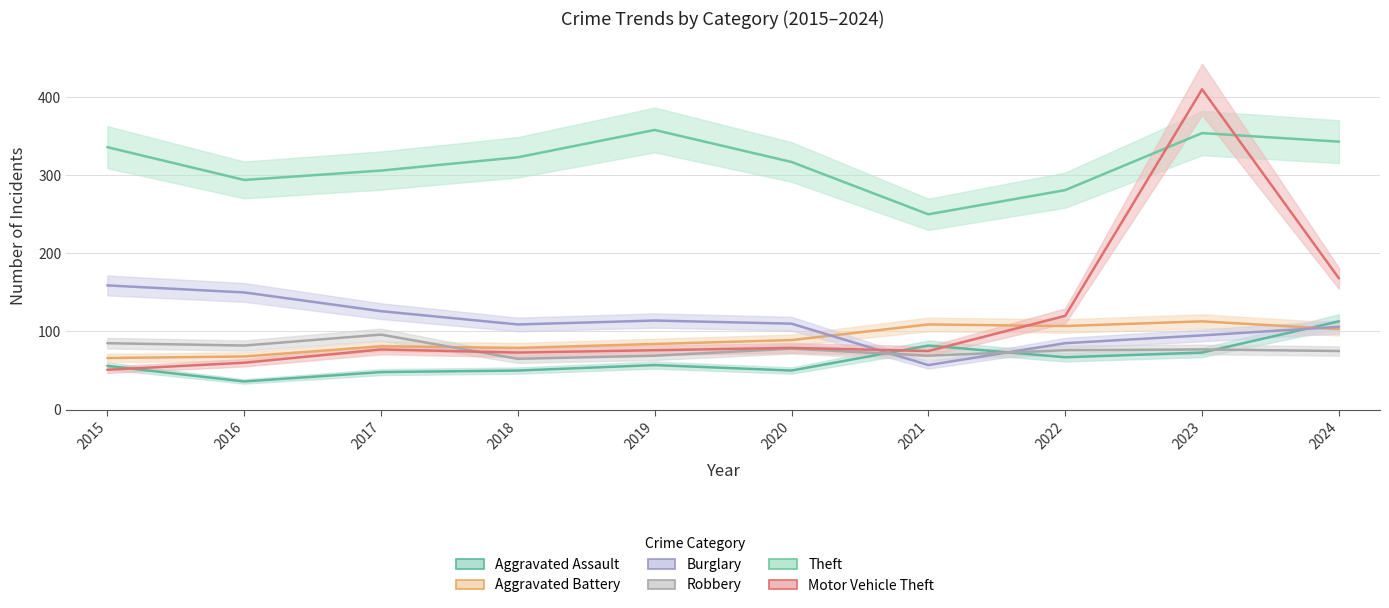

At which category does Aggravated Battery reach its first local peak?

2017